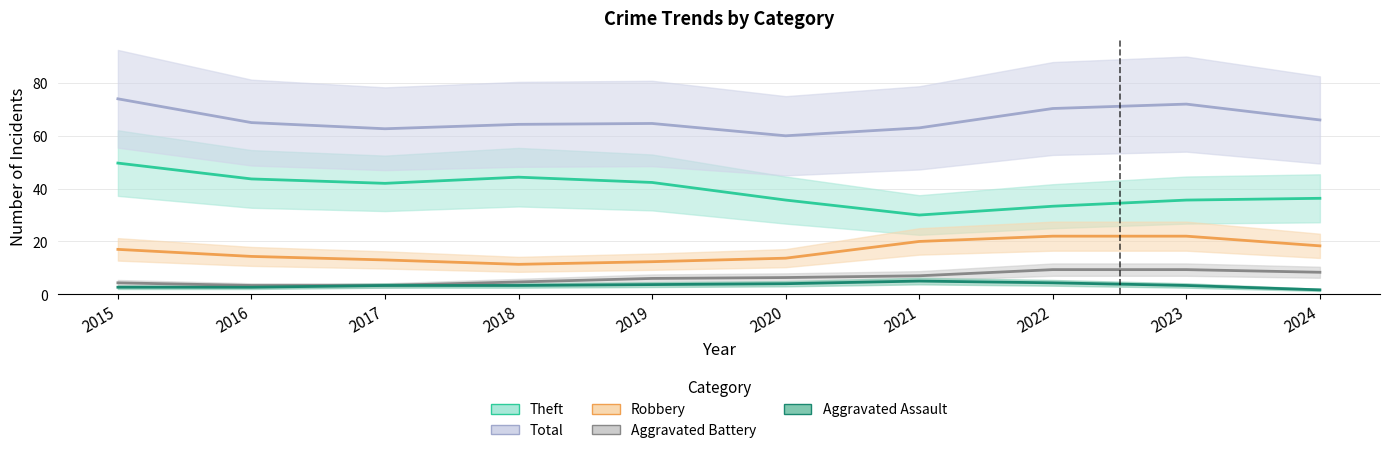

Is it true that Total equals 47 at 2015?

False